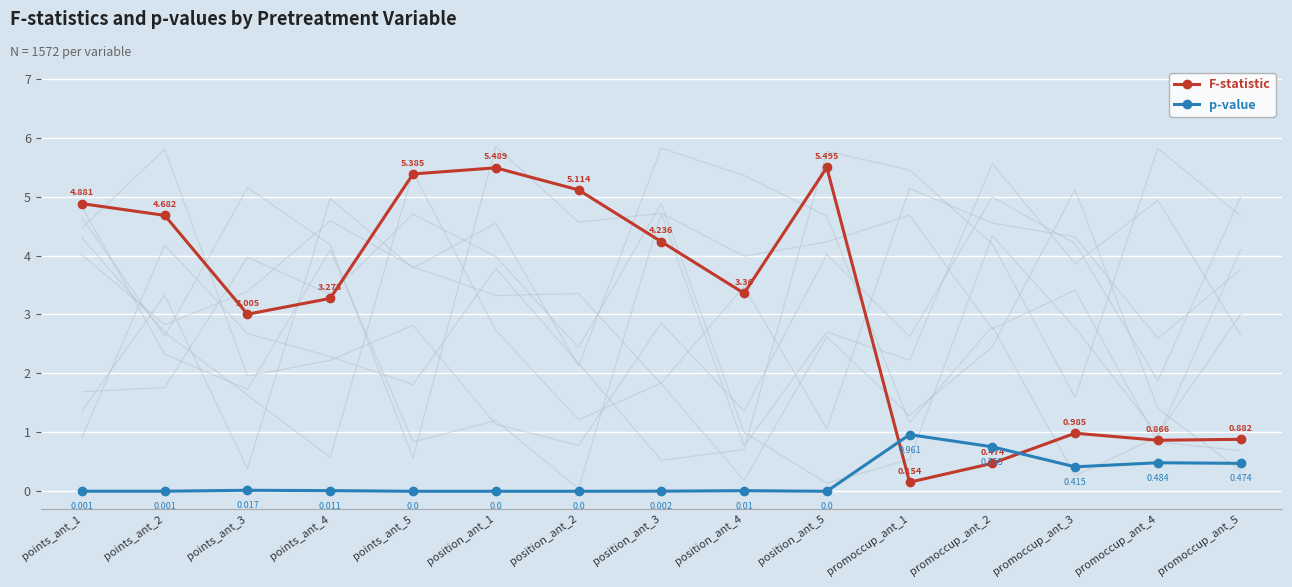

Reading left to right, transcribe all the data shown in this chart.

F-statistic: points_ant_1=4.9	points_ant_2=4.7	points_ant_3=3.0	points_ant_4=3.3	points_ant_5=5.4	position_ant_1=5.5	position_ant_2=5.1	position_ant_3=4.2	position_ant_4=3.4	position_ant_5=5.5	promoccup_ant_1=0.2	promoccup_ant_2=0.5	promoccup_ant_3=1.0	promoccup_ant_4=0.9	promoccup_ant_5=0.9
p-value: points_ant_1=0.0	points_ant_2=0.0	points_ant_3=0.0	points_ant_4=0.0	points_ant_5=0.0	position_ant_1=0.0	position_ant_2=0.0	position_ant_3=0.0	position_ant_4=0.0	position_ant_5=0.0	promoccup_ant_1=1.0	promoccup_ant_2=0.8	promoccup_ant_3=0.4	promoccup_ant_4=0.5	promoccup_ant_5=0.5